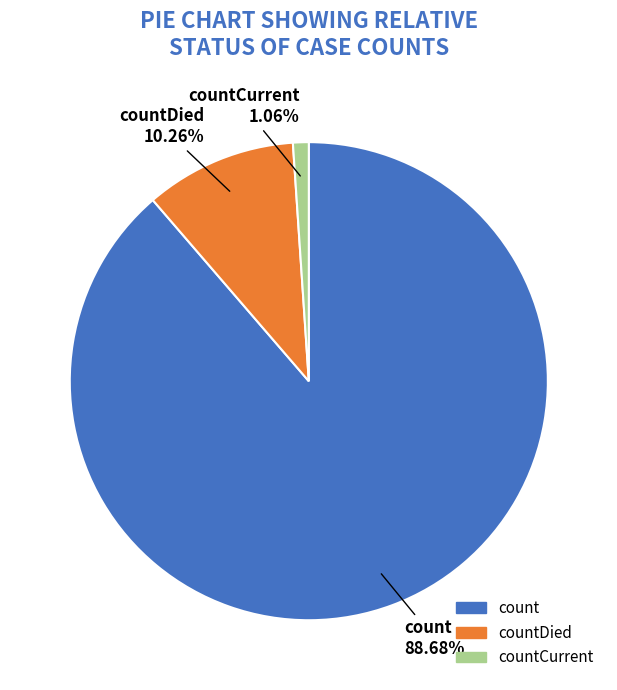

What percentage is the countCurrent slice, to the nearest percent?

1%